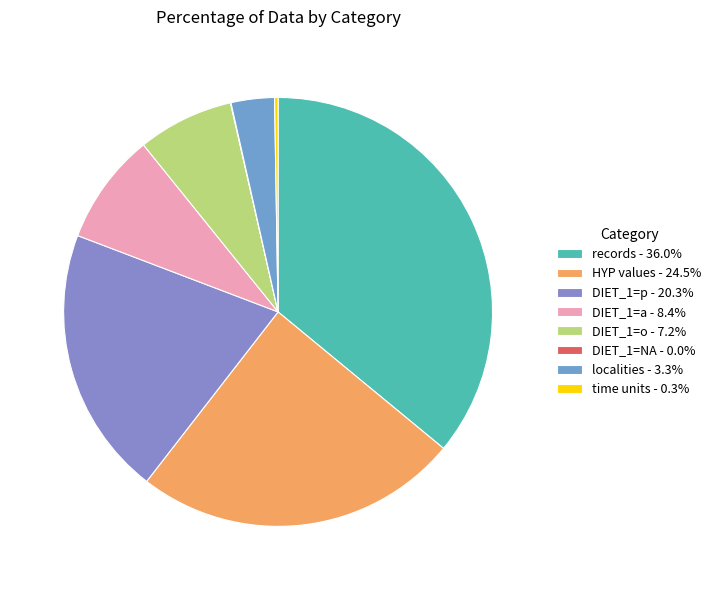

Which slice is the largest?

records